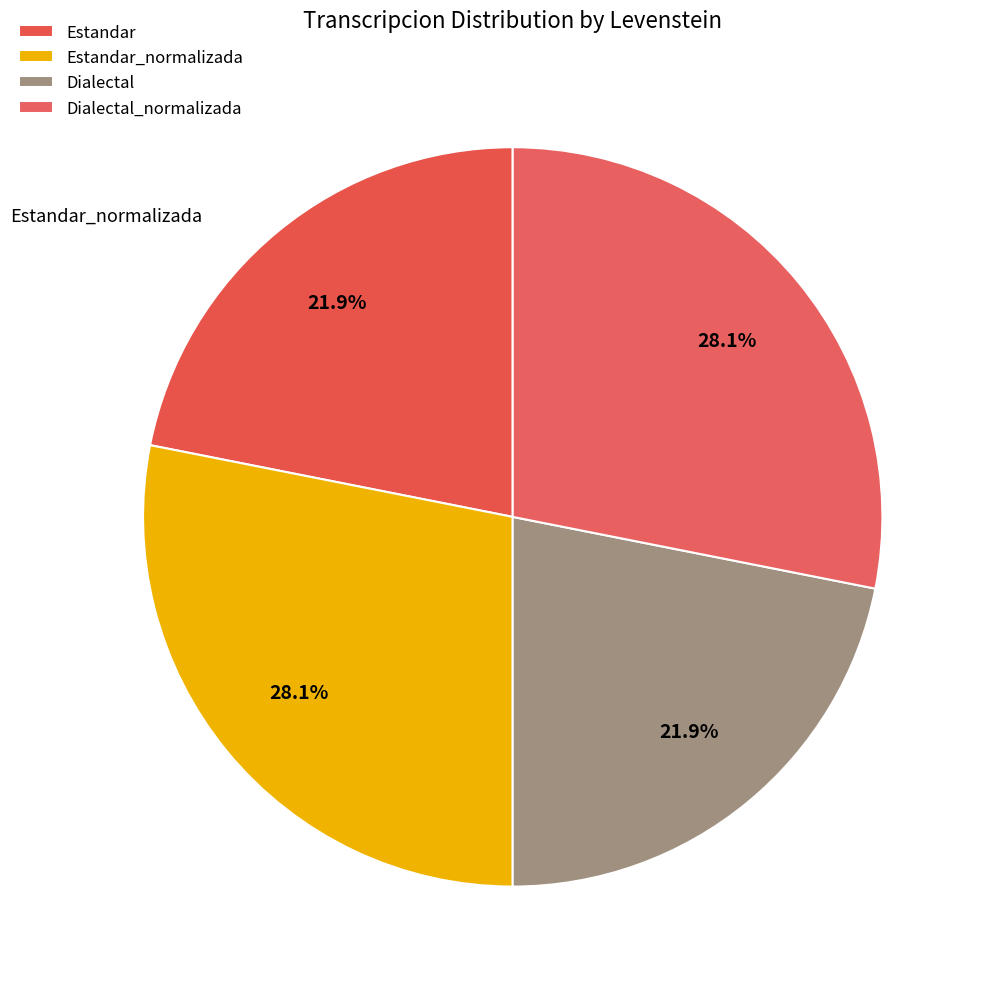

The Dialectal slice represents 27% of the pie. True or false?

False